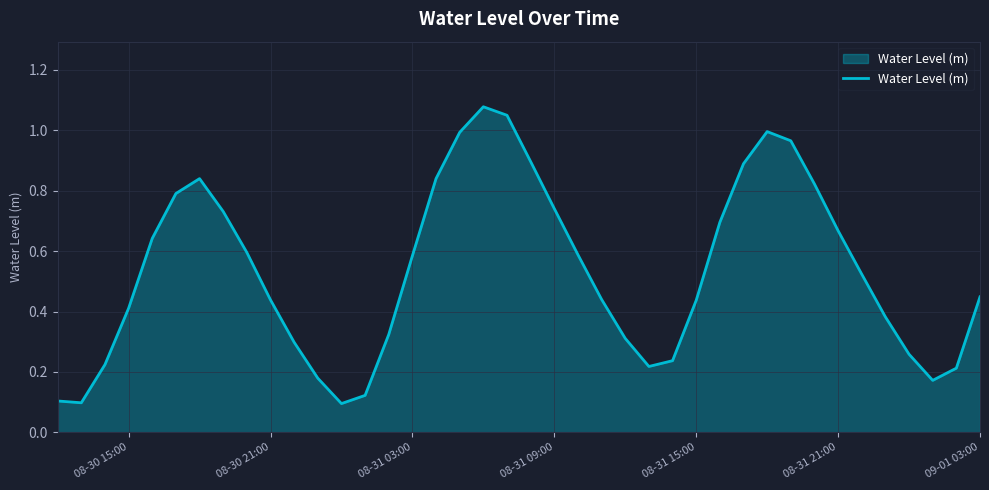

Reading left to right, extract all data points from this chart.

0.1	0.1	0.2	0.4	0.6	0.8	0.8	0.7	0.6	0.4	0.3	0.2	0.1	0.1	0.3	0.6	0.8	1.0	1.1	1.0	0.9	0.7	0.6	0.4	0.3	0.2	0.2	0.4	0.7	0.9	1.0	1.0	0.8	0.7	0.5	0.4	0.3	0.2	0.2	0.4